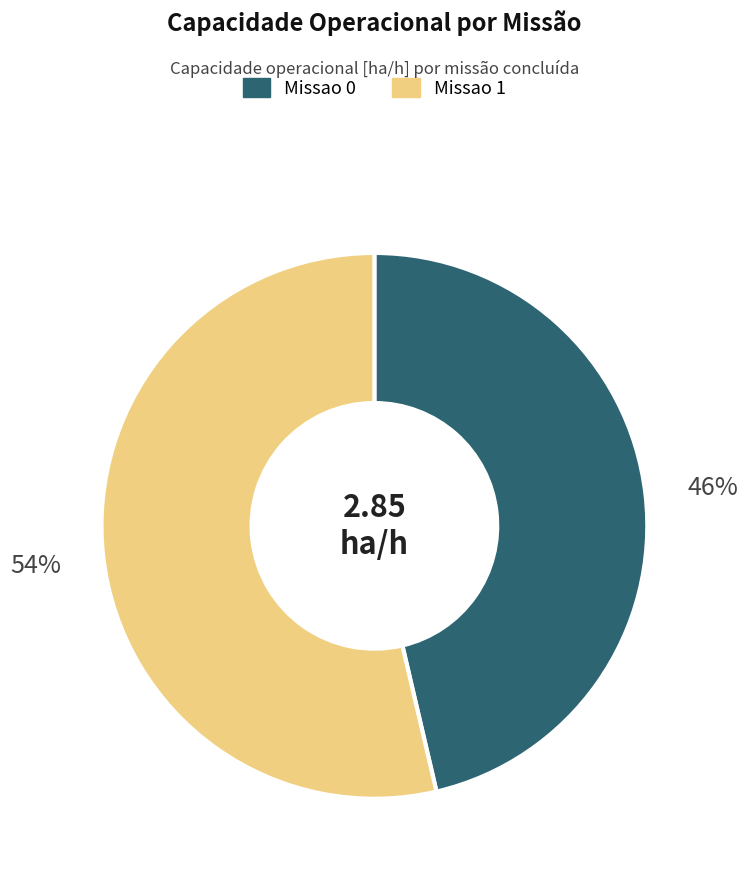

Rank the categories by value from highest to lowest.

Missao 1, Missao 0